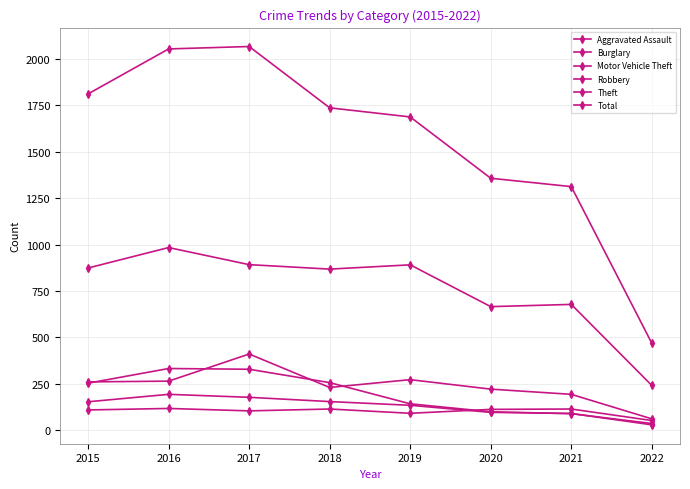

How many data points does each series have?

8